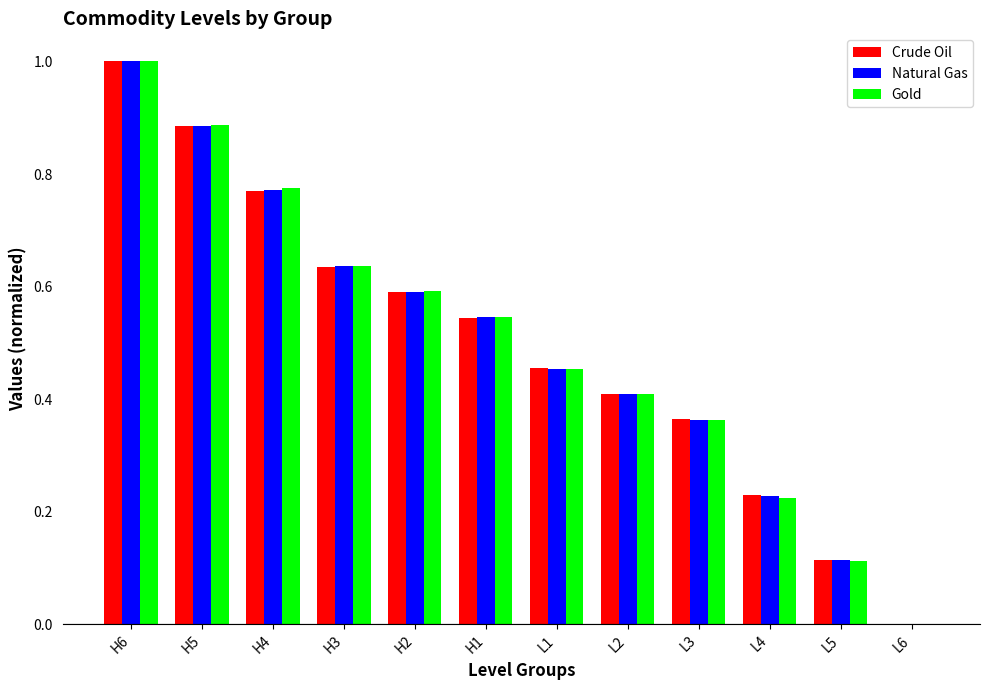

Is the value of Natural Gas at H5 greater than the value of Crude Oil at L4?

Yes